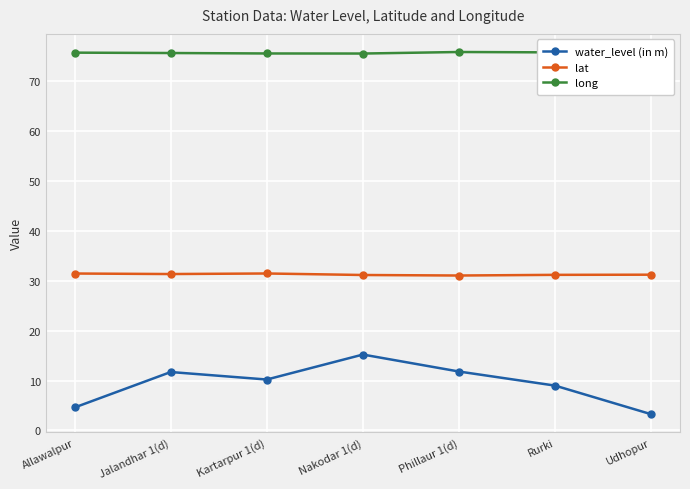

What is the difference between the maximum and minimum values in the lat series?

0.4